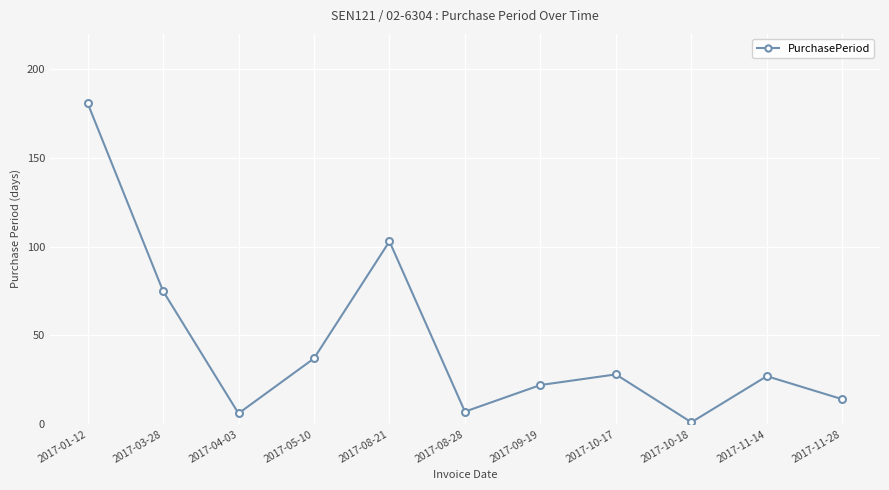

What is the label of the 1st point from the left?

2017-01-12